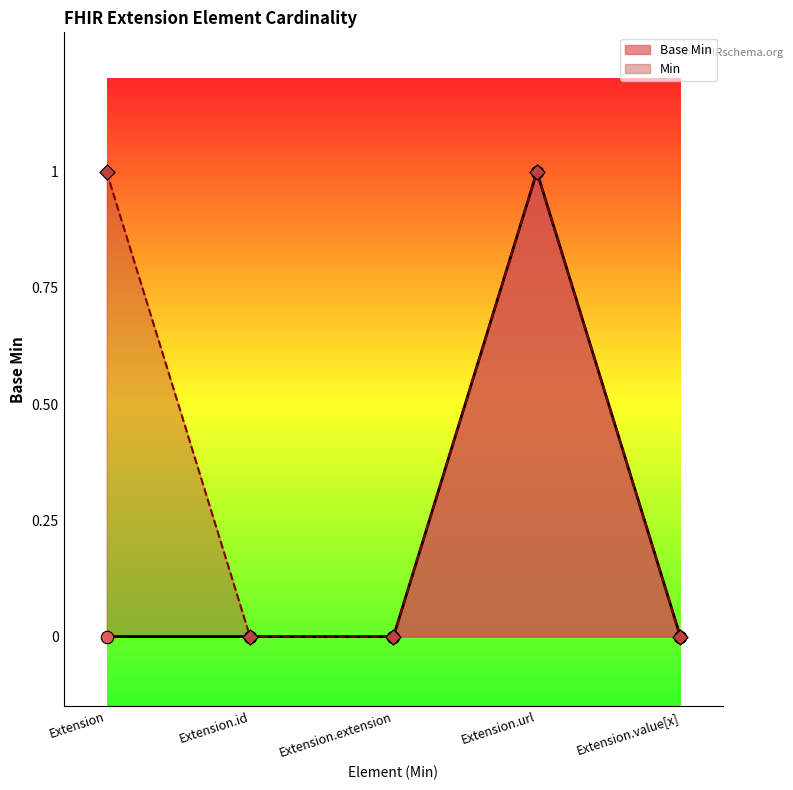

Which has a higher value, Extension.id or Extension.value[x]?

Extension.id